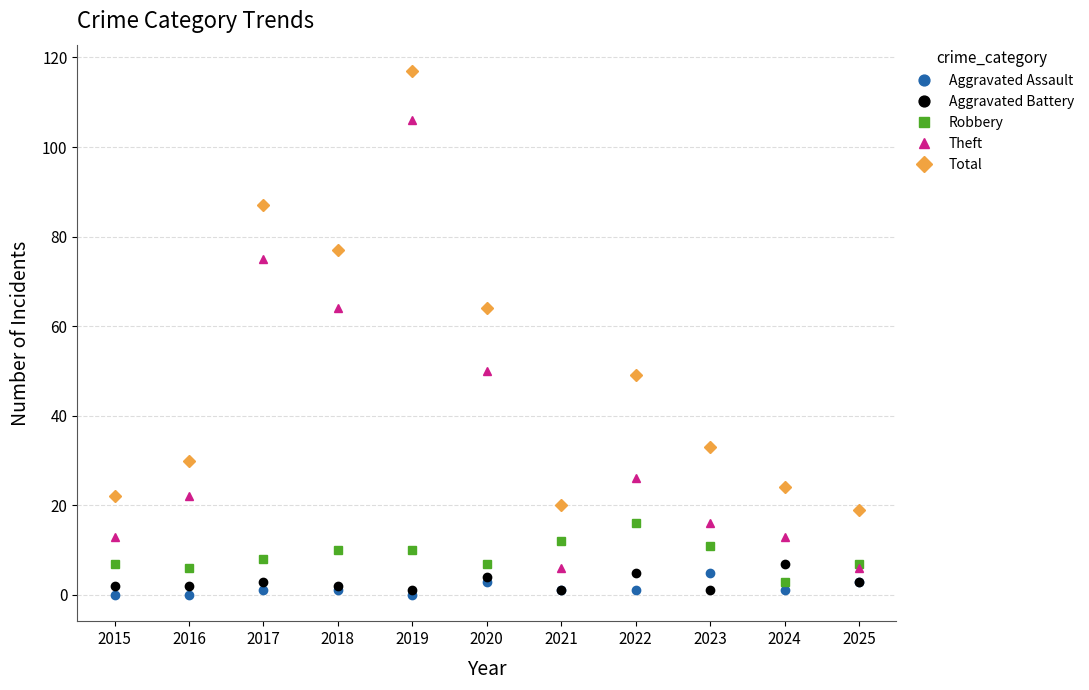

Rank the series by their maximum value, from lowest to highest.

Aggravated Assault, Aggravated Battery, Robbery, Theft, Total